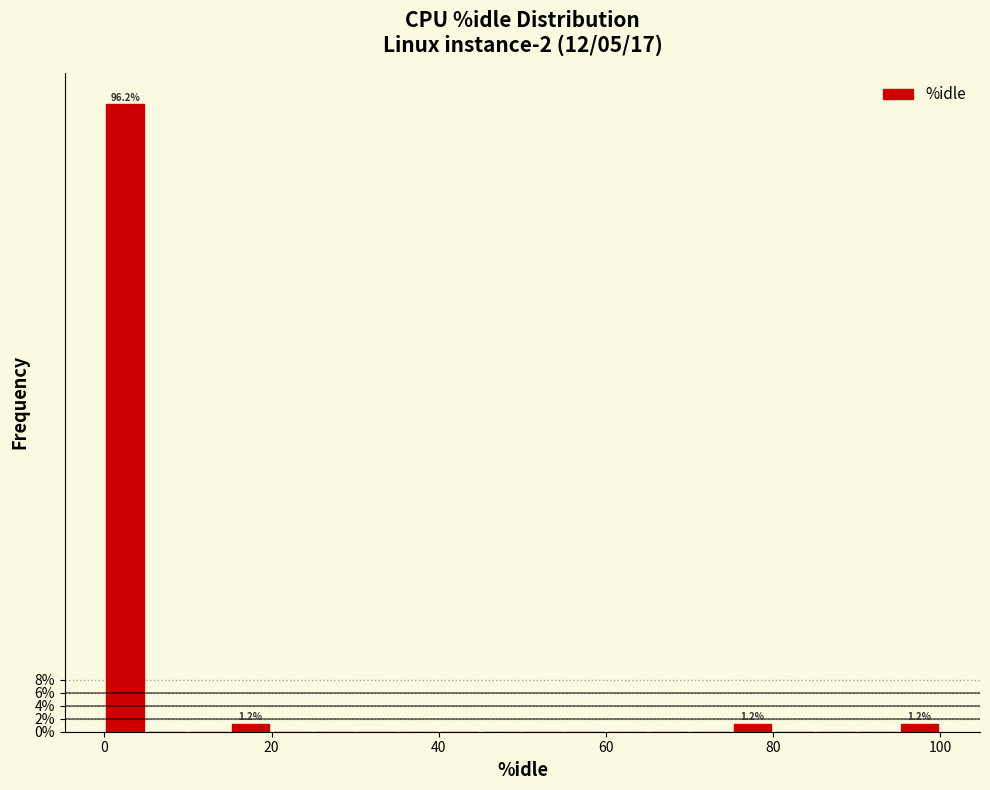

Around what value on the x-axis is the tallest bar? Give the approximate position of its centre, as read against the axis.

2